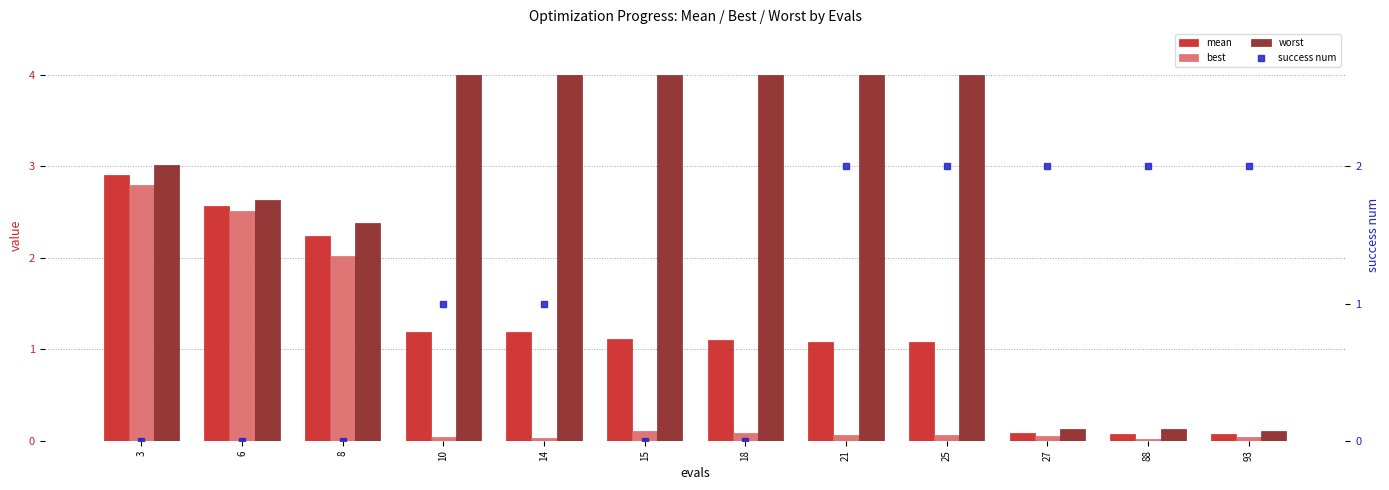

Are the bars horizontal?

No